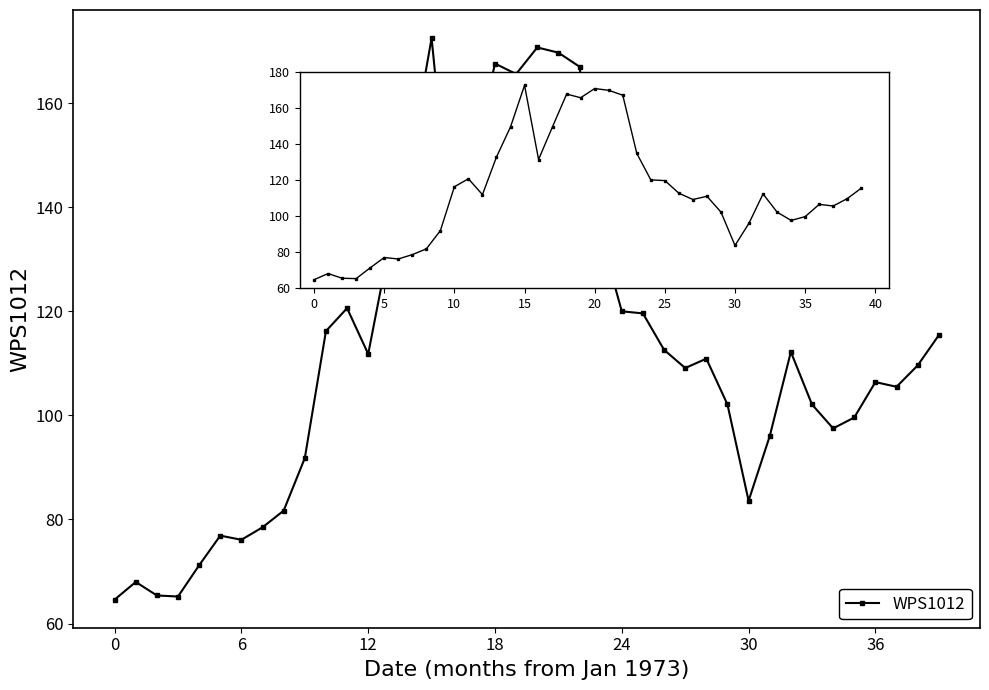

True or false: there are more than 1 points higher than both neighbors.

True